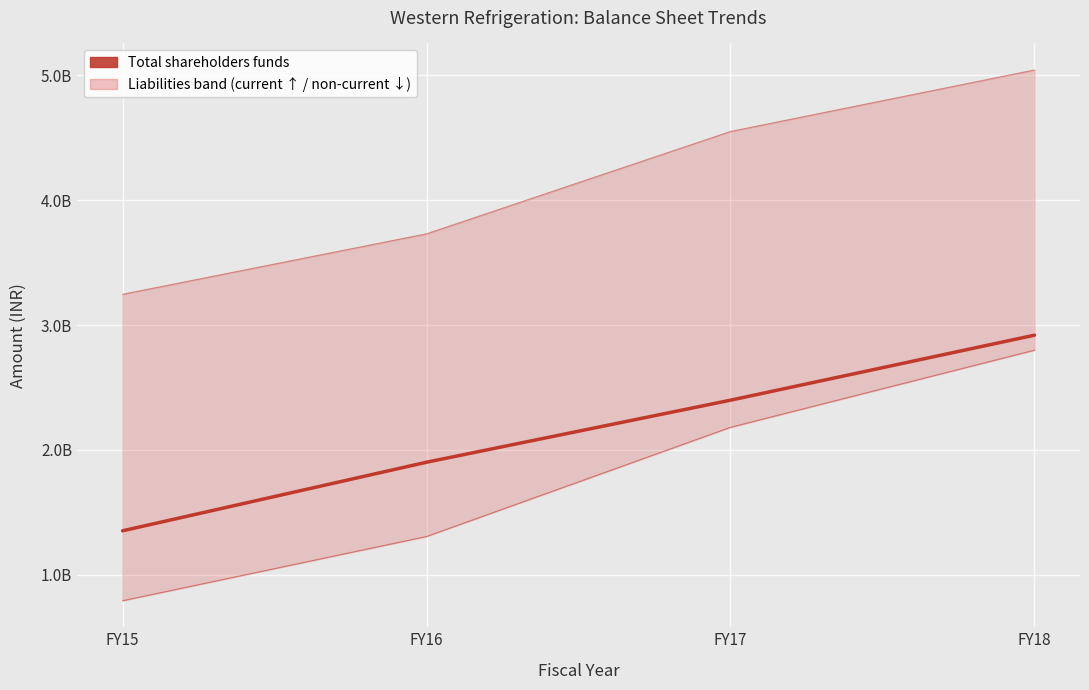

Which has a higher value, FY15 or FY17?

FY17